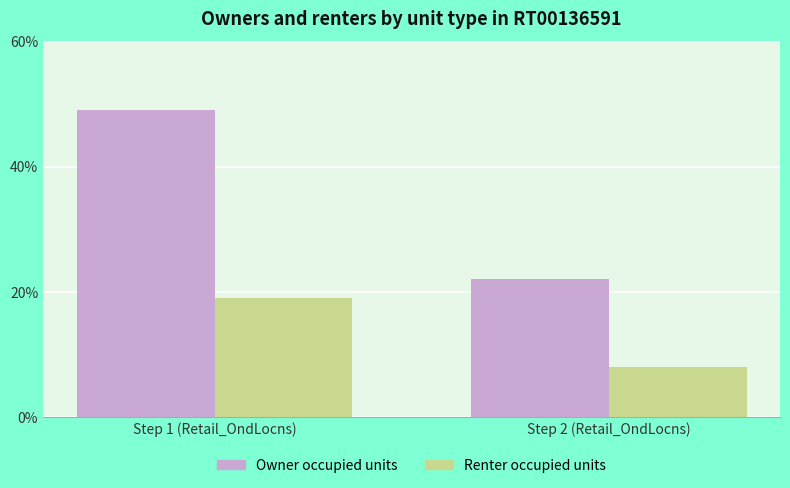

How many bars are there in total?

4